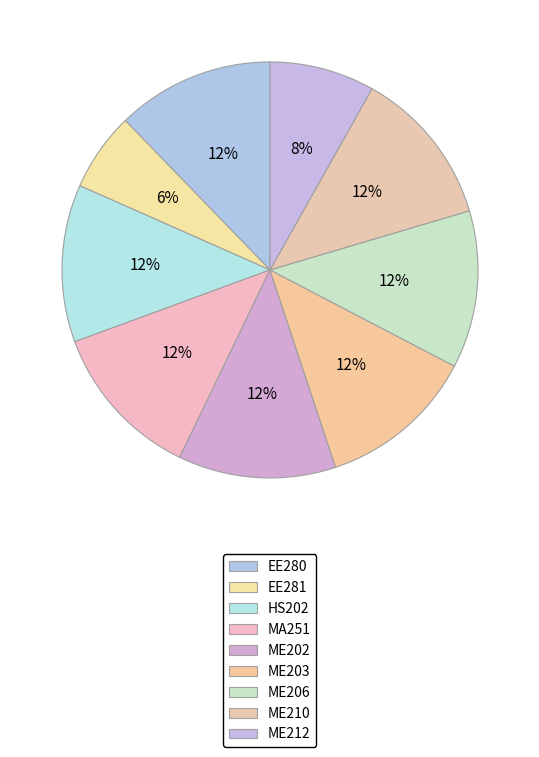

Count the number of slices in the pie.

9